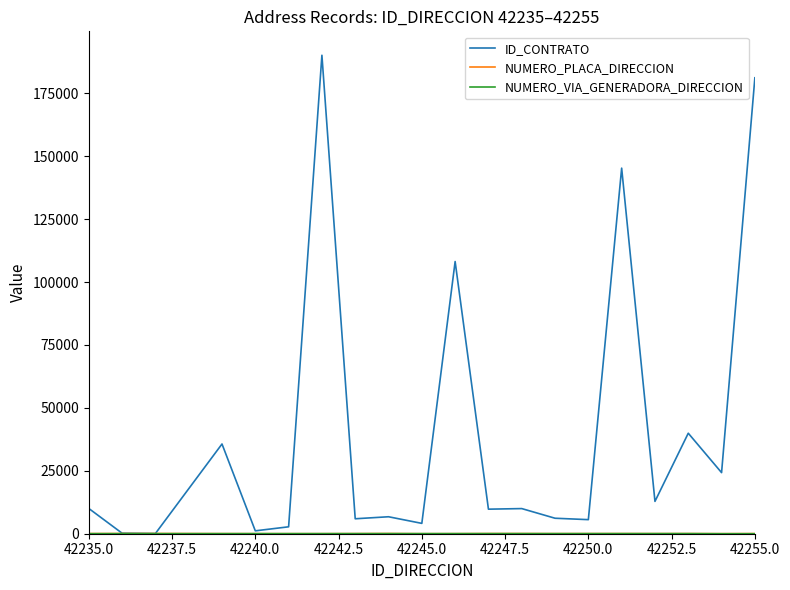

Which series has the widest spread of values?

ID_CONTRATO